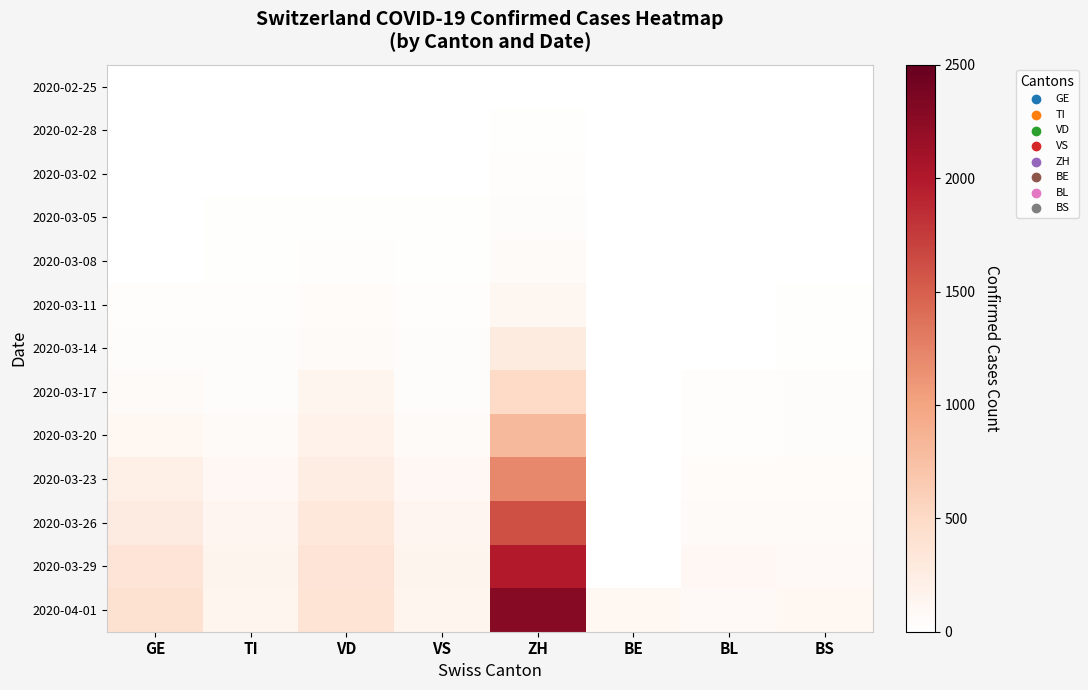

Which series has the largest range (max minus min)?

2020-04-01